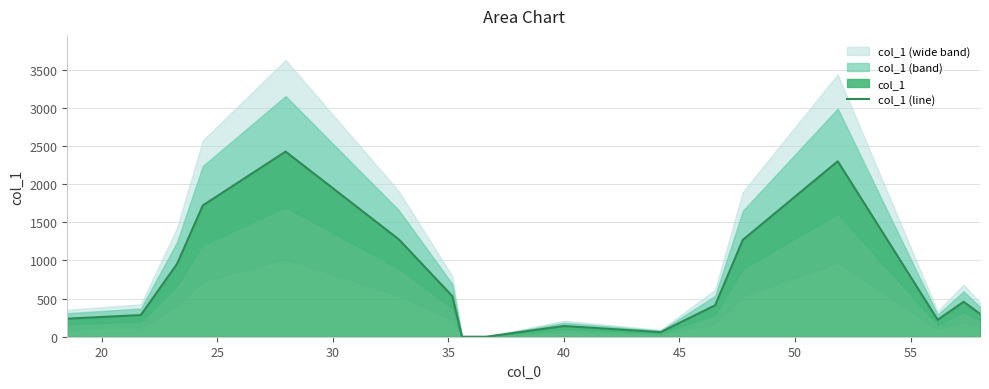

How many categories are shown in the chart?

17